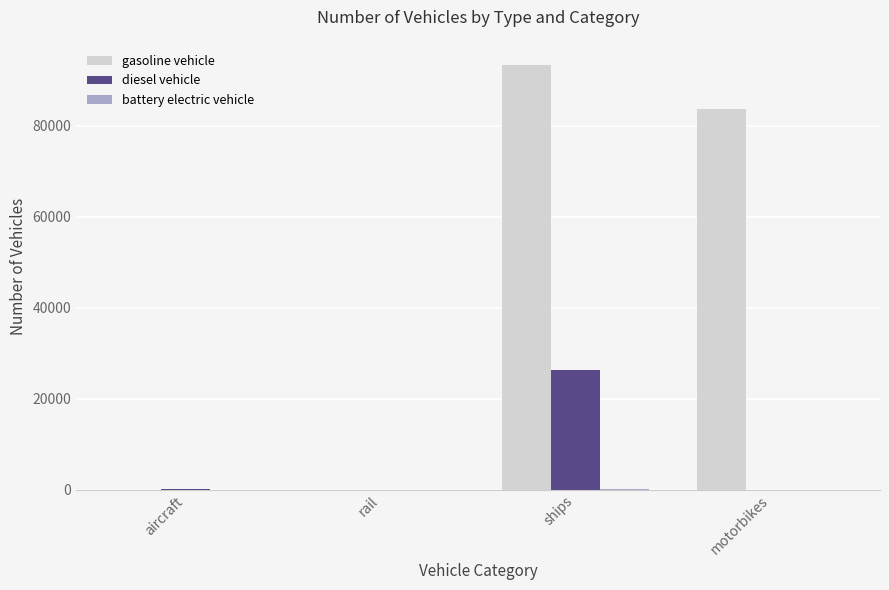

Where is gasoline vehicle nearest to the value 46650?

motorbikes